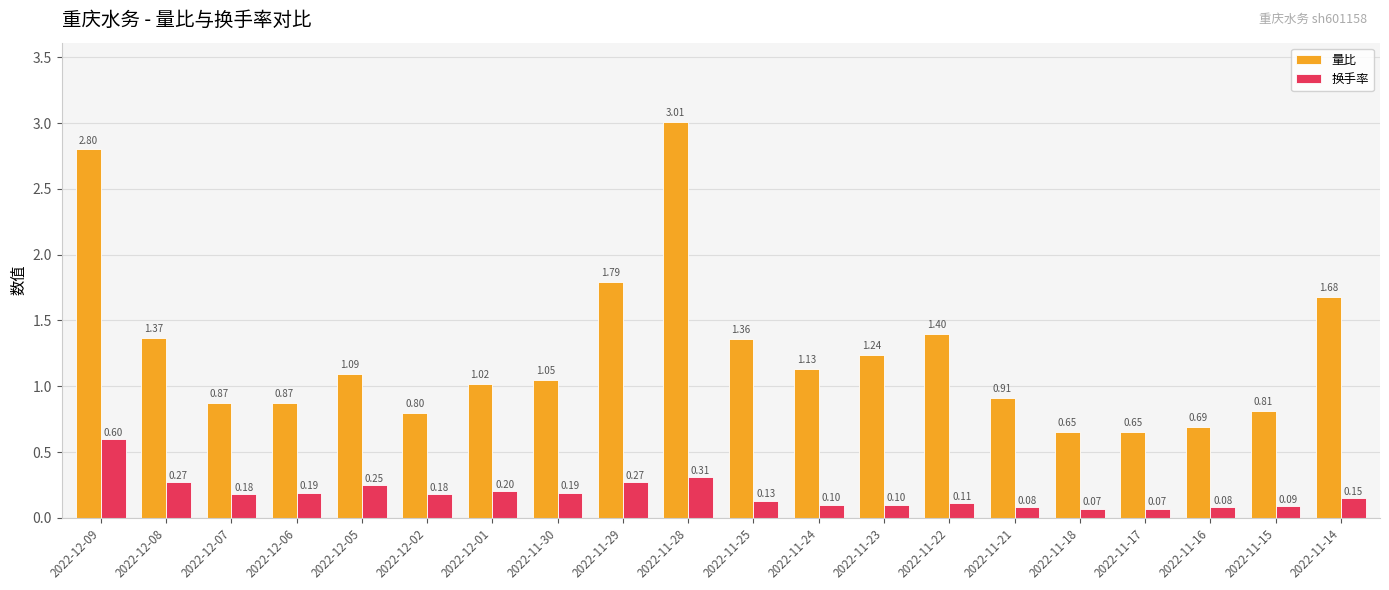

Rank the series by their average value, from highest to lowest.

量比, 换手率